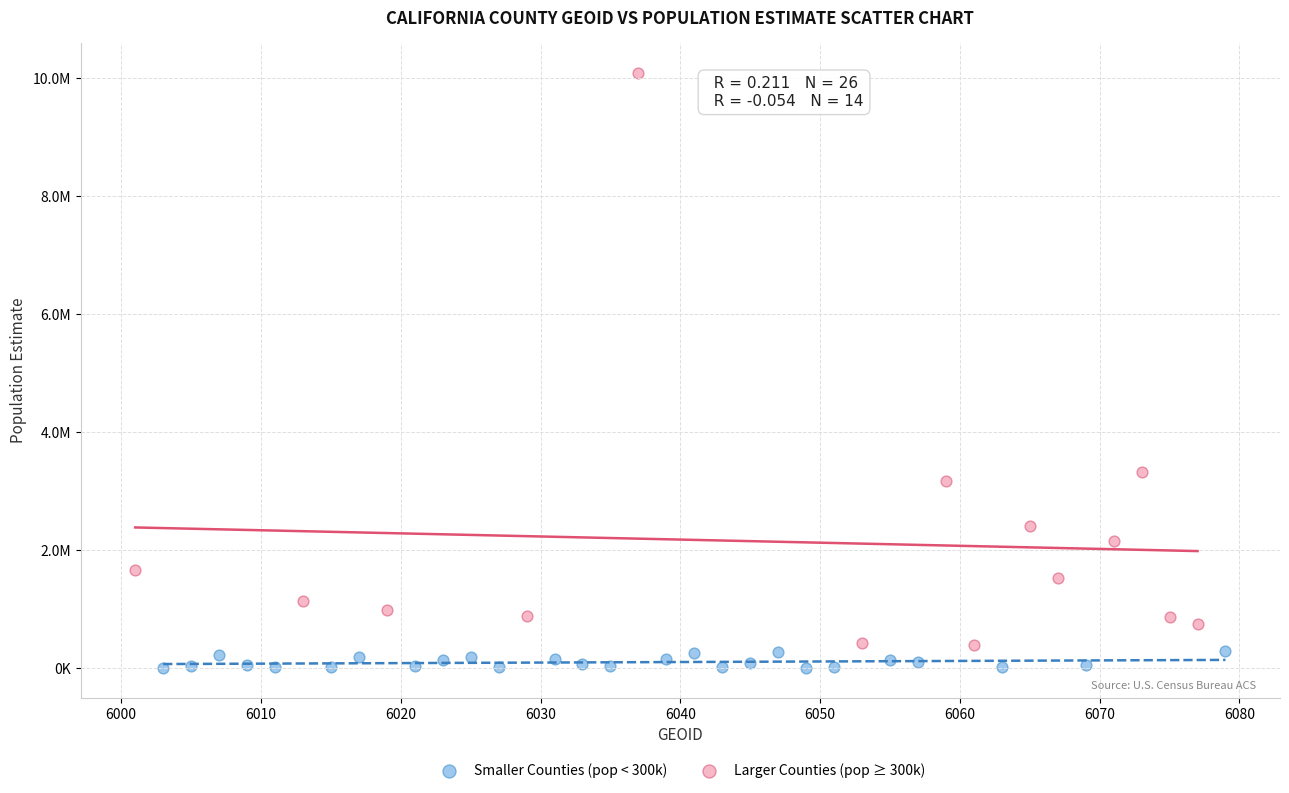

What are all the series names shown in the legend?

Smaller Counties (pop < 300k), Larger Counties (pop ≥ 300k)